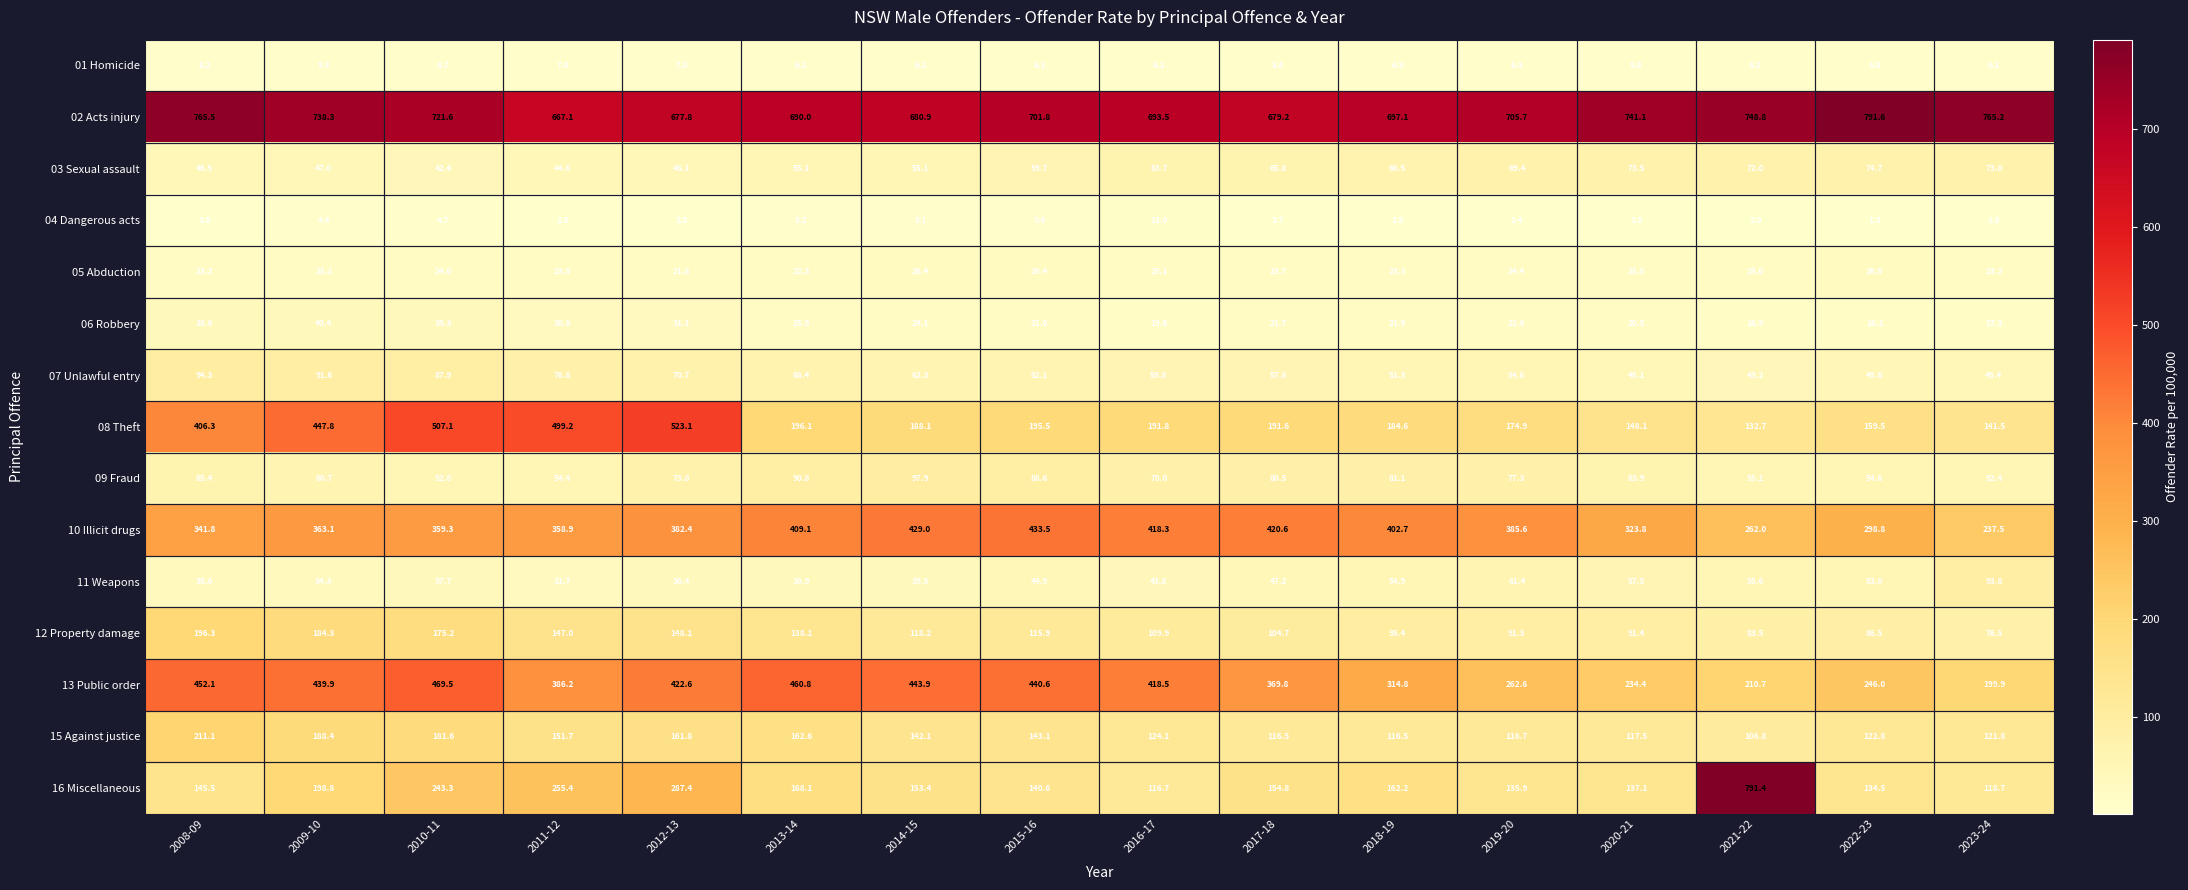

What is the maximum value shown in the chart?

791.6